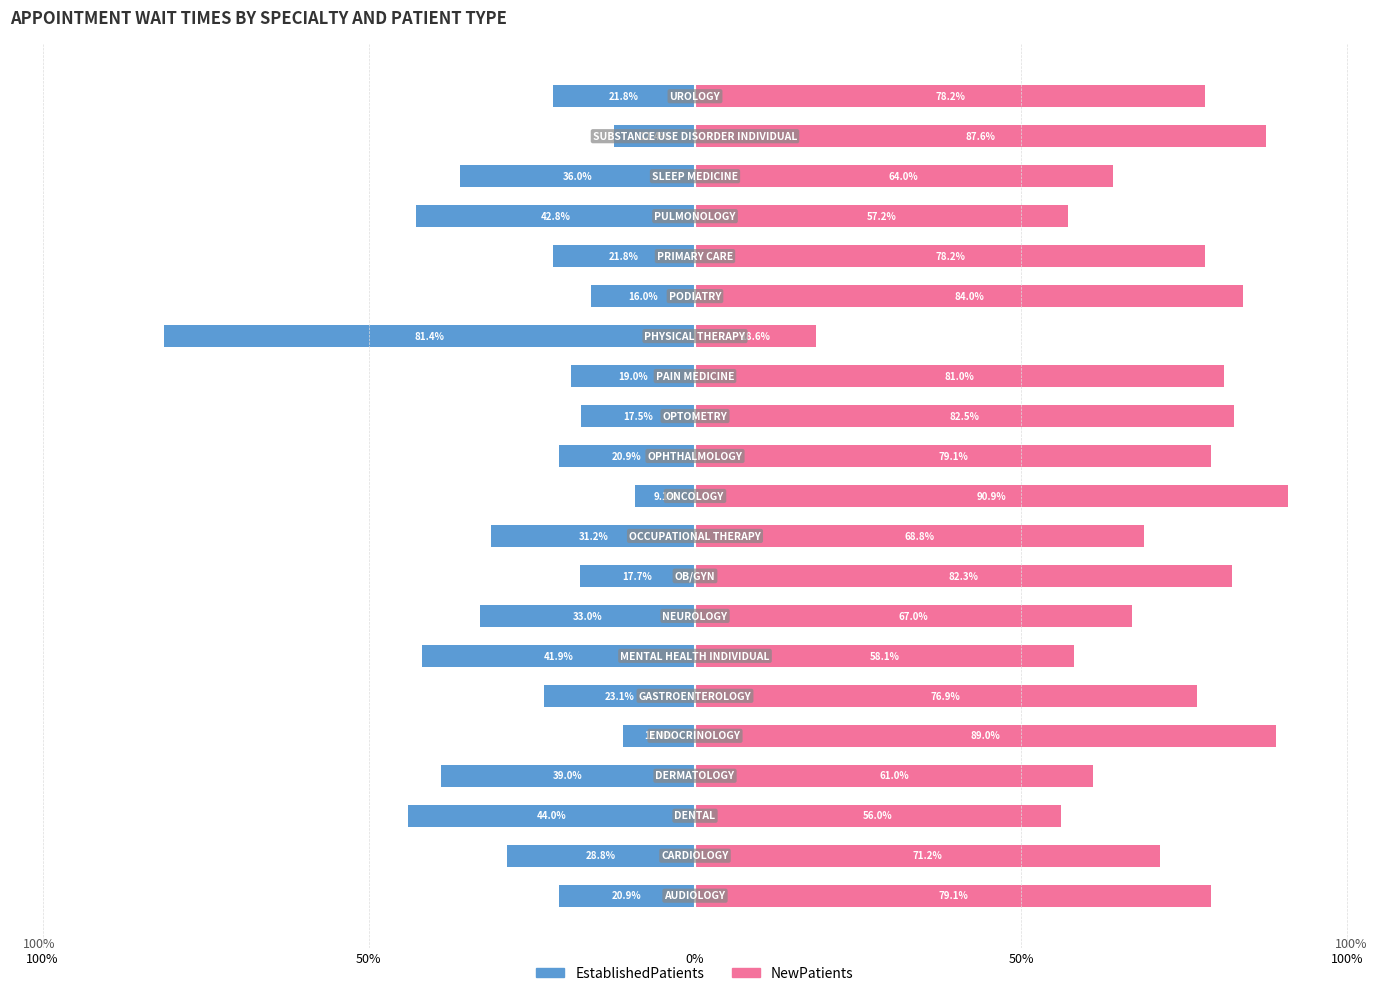

Which series has the largest total across all categories?

NewPatients